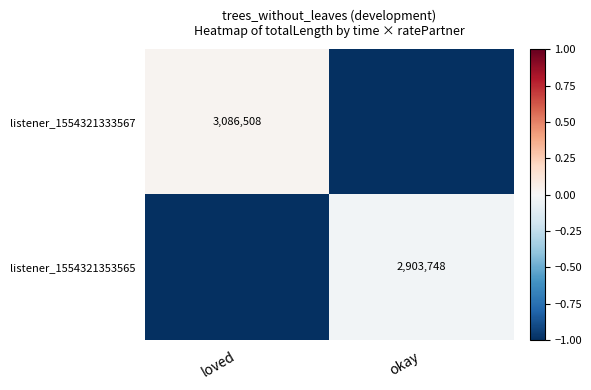

Is it true that listener_1554321353565 equals 2903748 at okay?

True